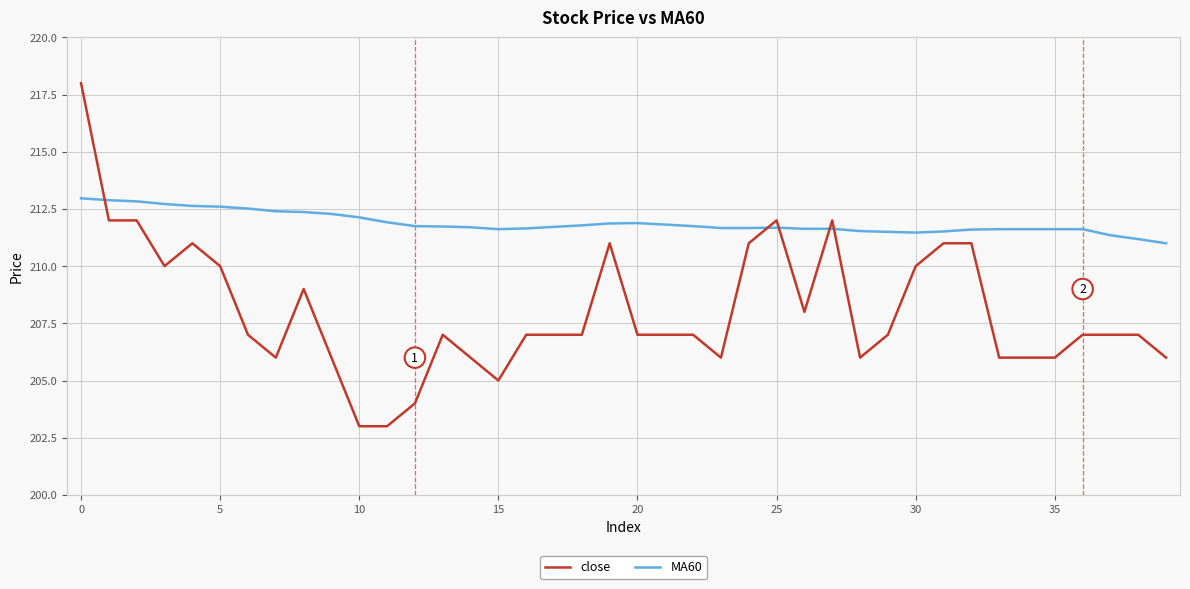

Which series has the largest total across all categories?

MA60